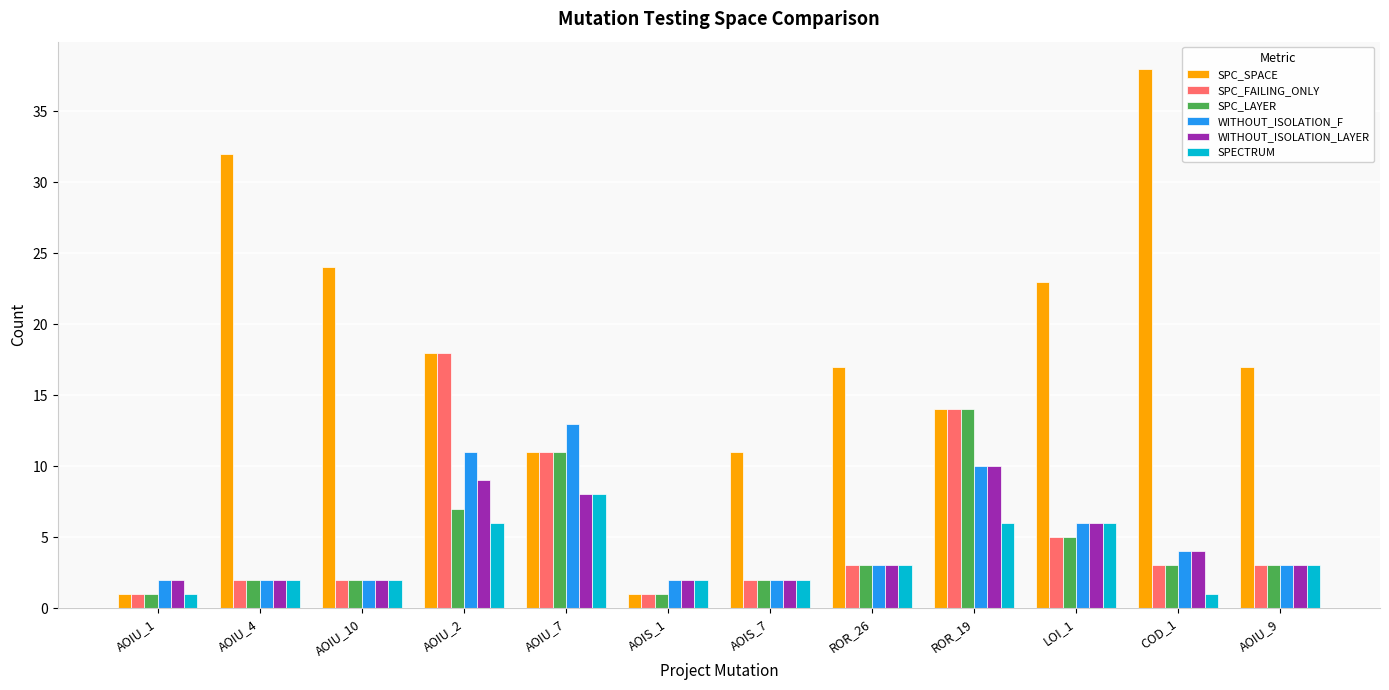

What are all the series names shown in the legend?

SPC_SPACE, SPC_FAILING_ONLY, SPC_LAYER, WITHOUT_ISOLATION_F, WITHOUT_ISOLATION_LAYER, SPECTRUM